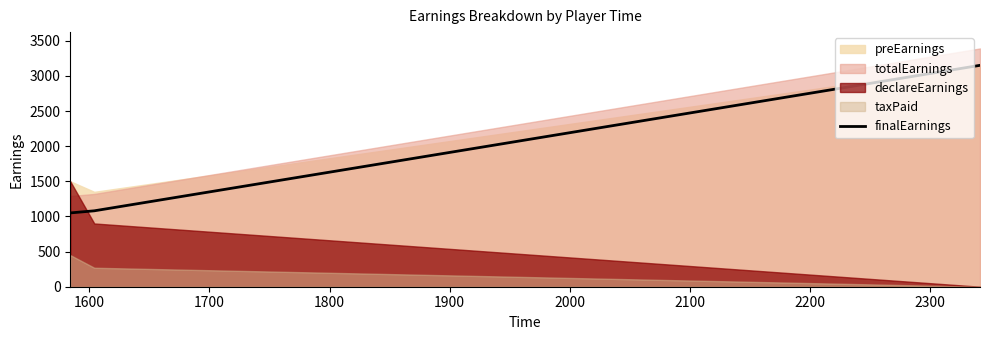

What is the lowest value of the finalEarnings series?

1050